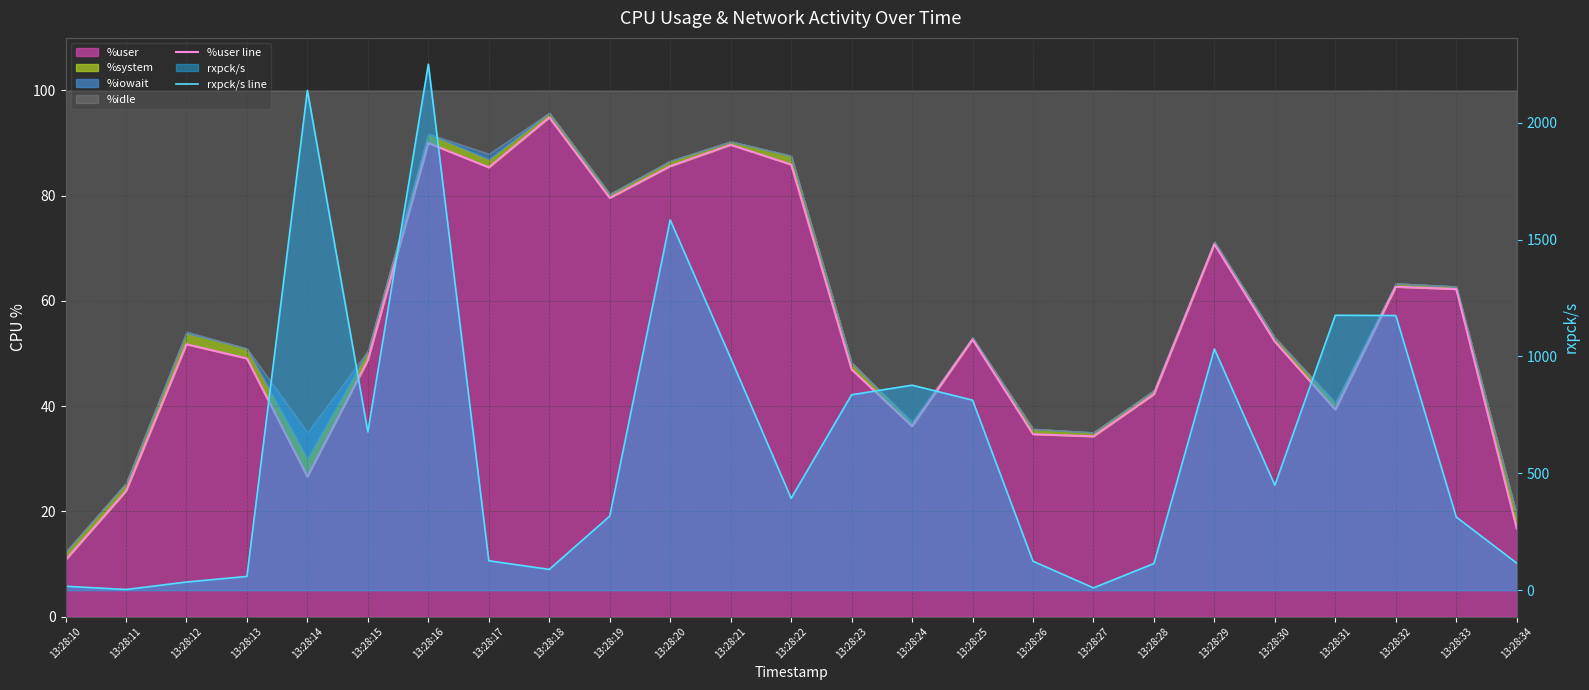

Count the number of categories in the chart.

25